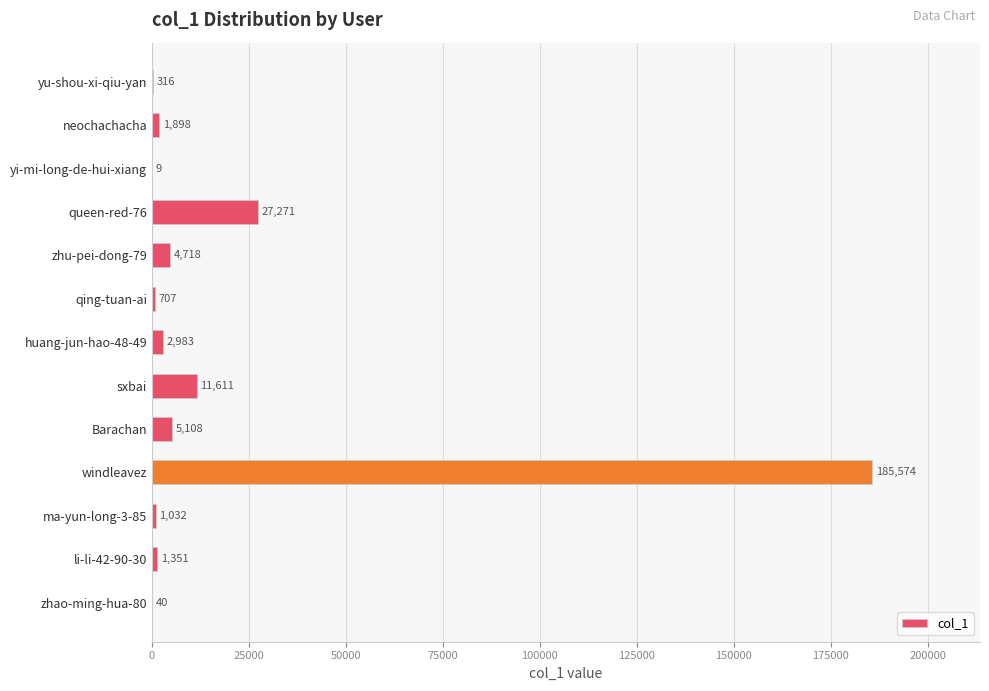

What is the greatest value displayed?

185574